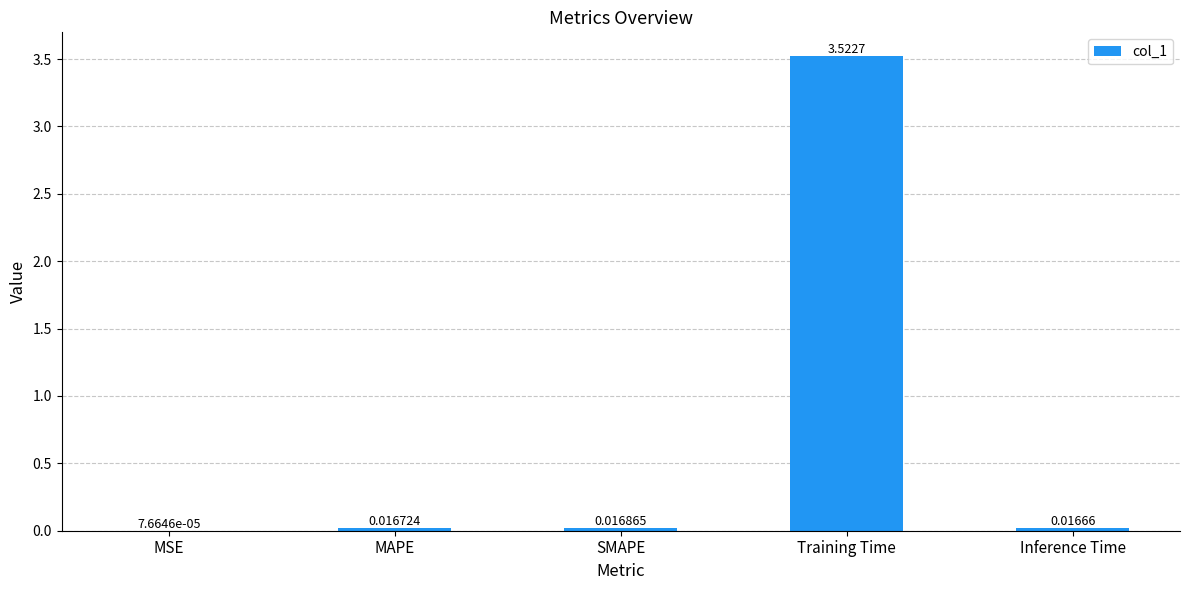

What is the sum of all values?

3.6